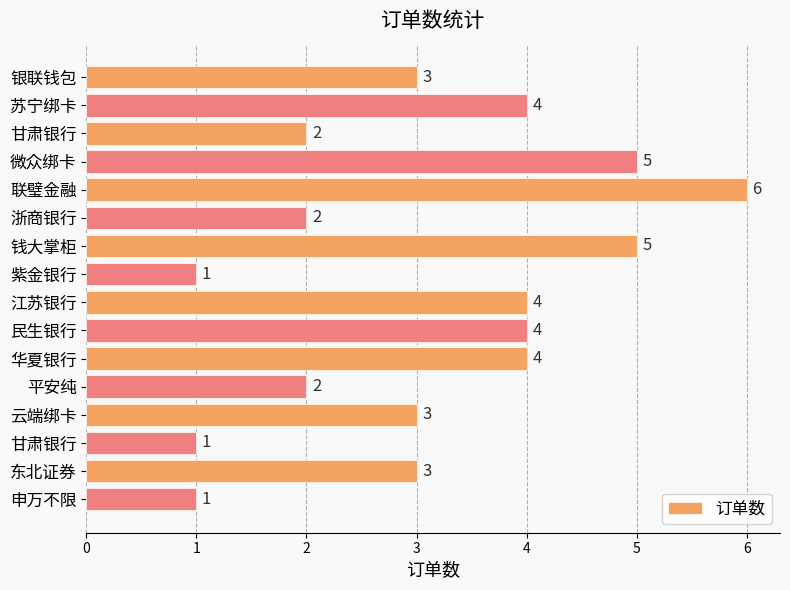

How many categories are shown in the chart?

16